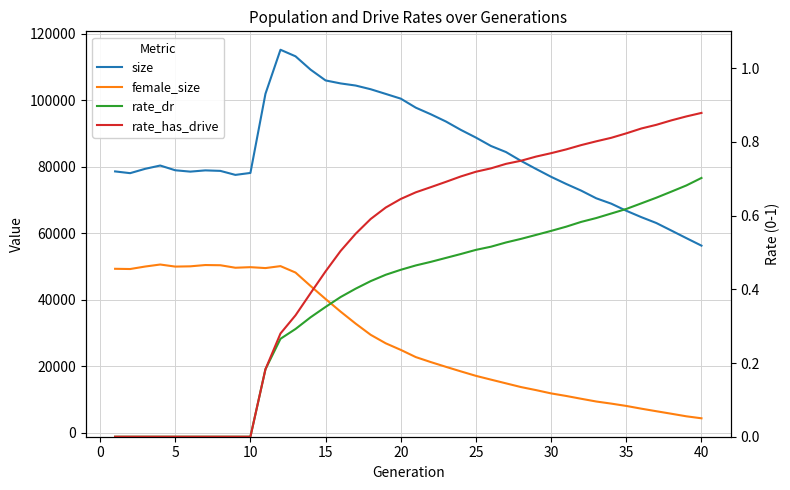

At how many categories does at least one series exceed 5788?

40